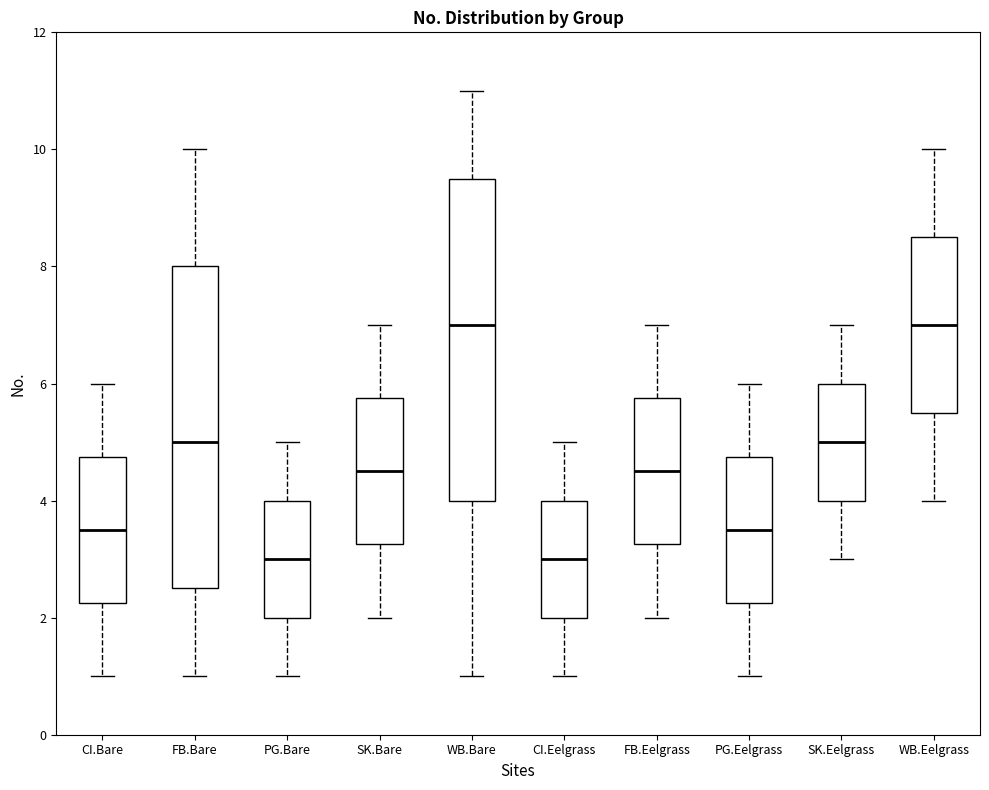

Where does the median line of the box for WB.Bare sit on the y-axis? The values are not printed on the chart, so give them approximately, as read against the axis.

7.0